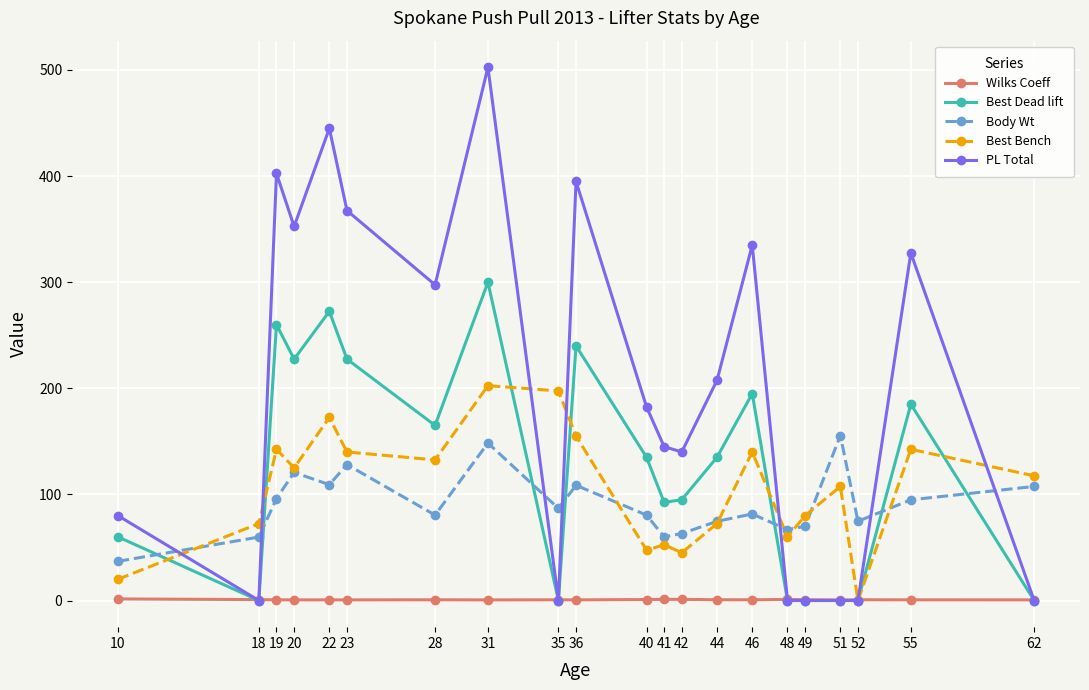

What are all the series names shown in the legend?

Wilks Coeff, Best Dead lift, Body Wt, Best Bench, PL Total